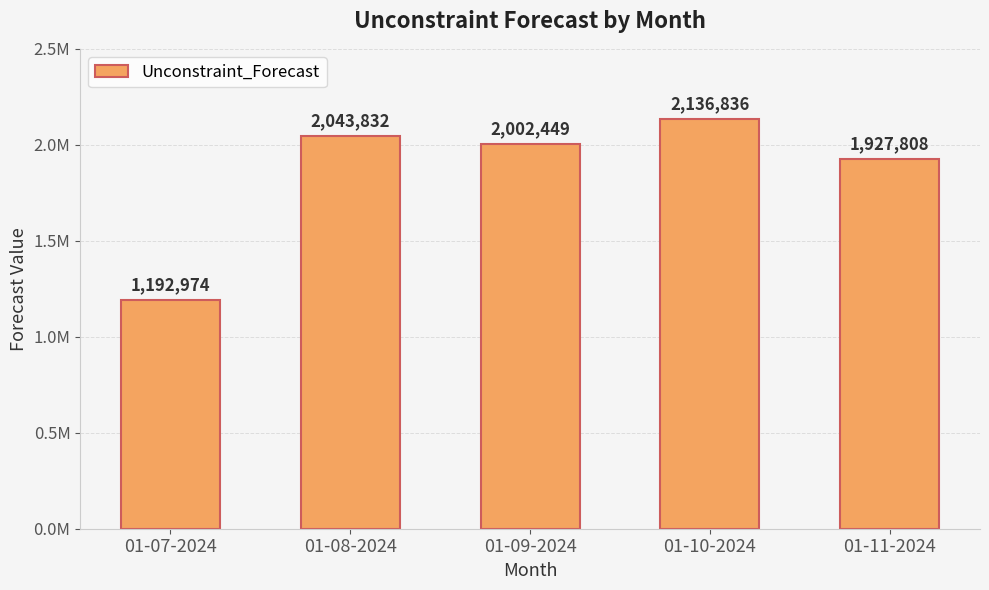

What is the minimum value shown in the chart?

1192974